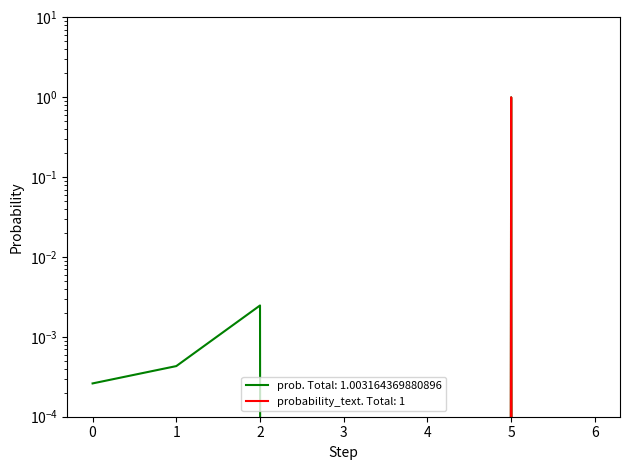

Is this an area chart (filled region under the line)?

No